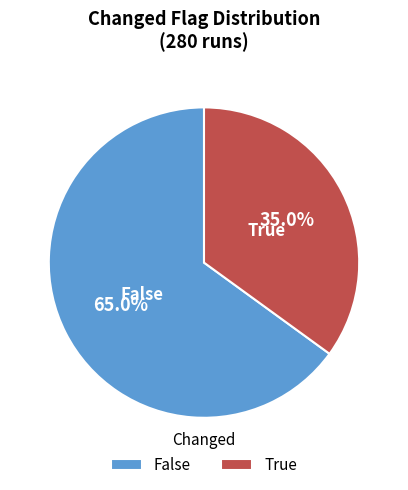

Which has a higher value, True or False?

False